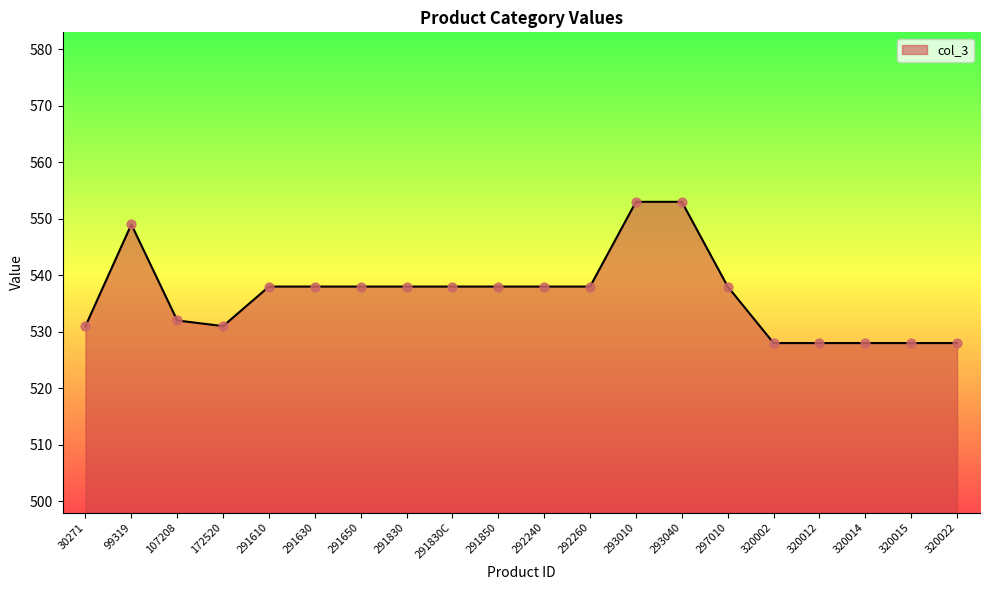

Approximately how many times larger is the value at 291630 compared to 320022?

1.0